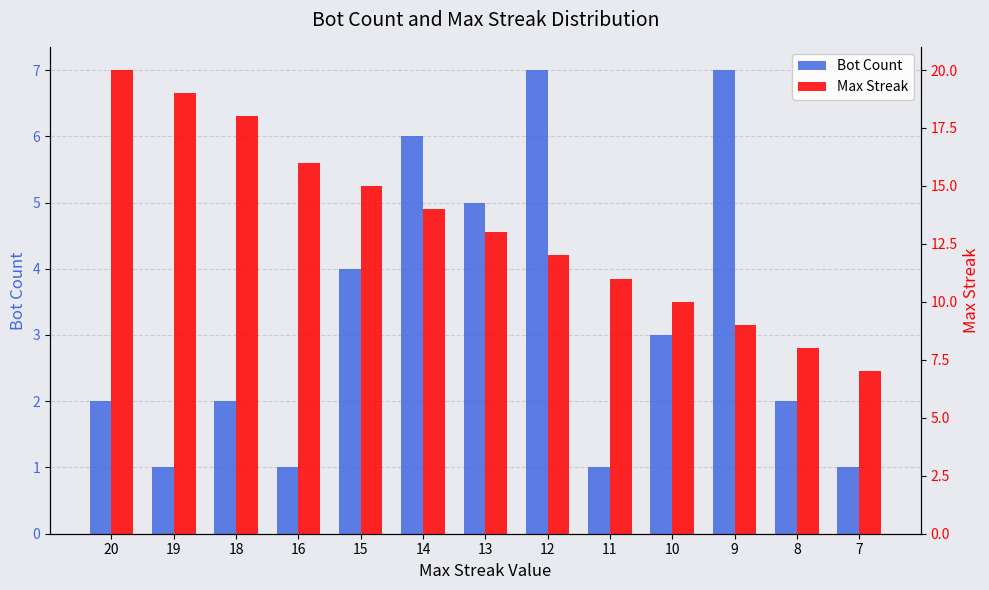

At how many categories does at least one series exceed 5?

13